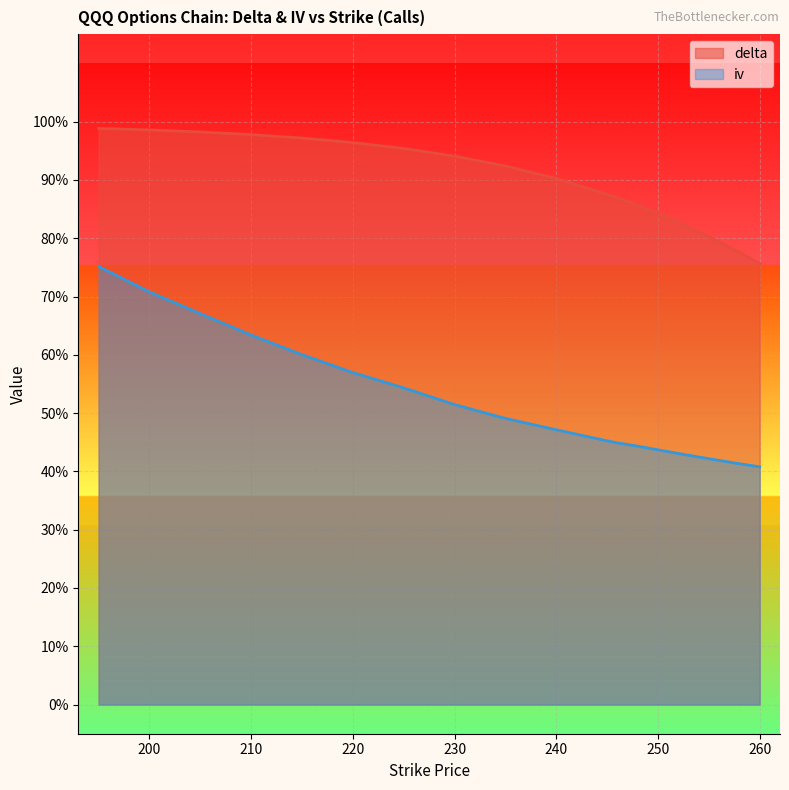

What is the maximum value for iv?

0.8